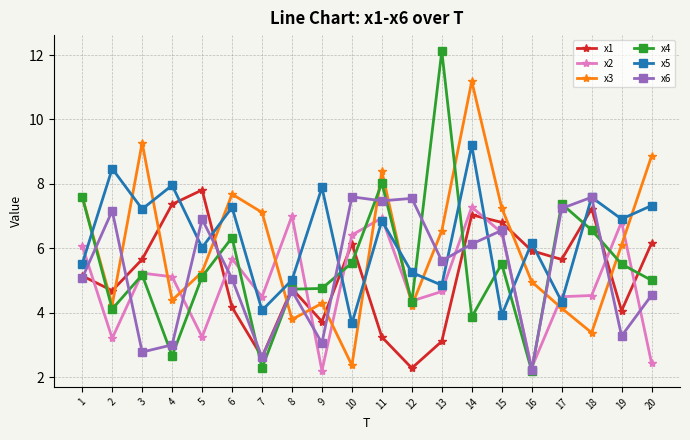

List the series in order of their peak value, lowest first.

x2, x6, x1, x5, x3, x4